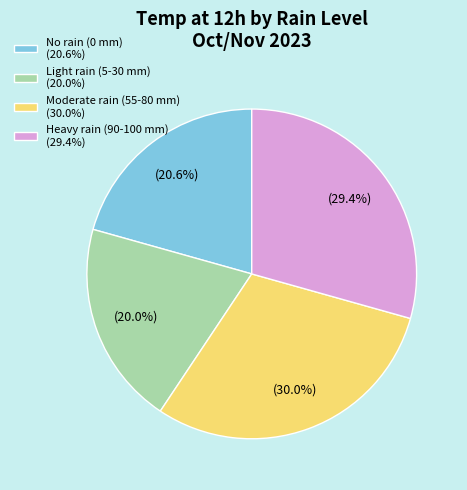

Approximately how many times larger is the value at No rain (0 mm) (20.6%) compared to Light rain (5-30 mm) (20.0%)?

1.0